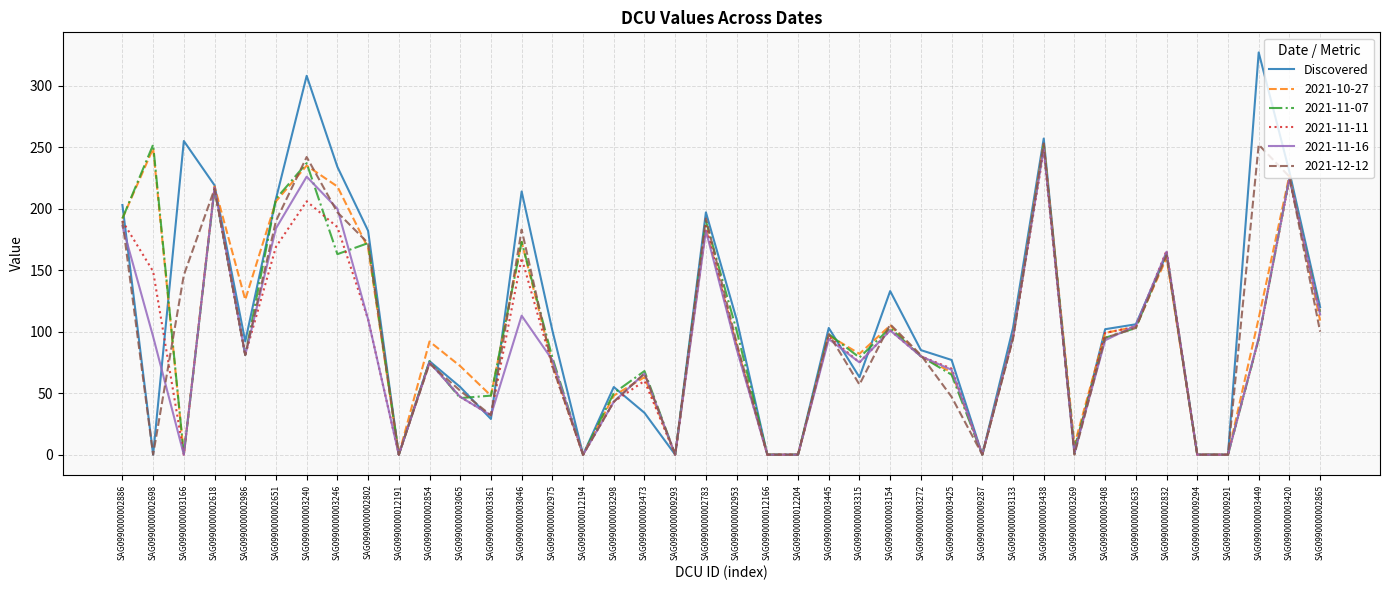

The value of 2021-10-27 at SAG0990000003361 is 32. True or false?

False